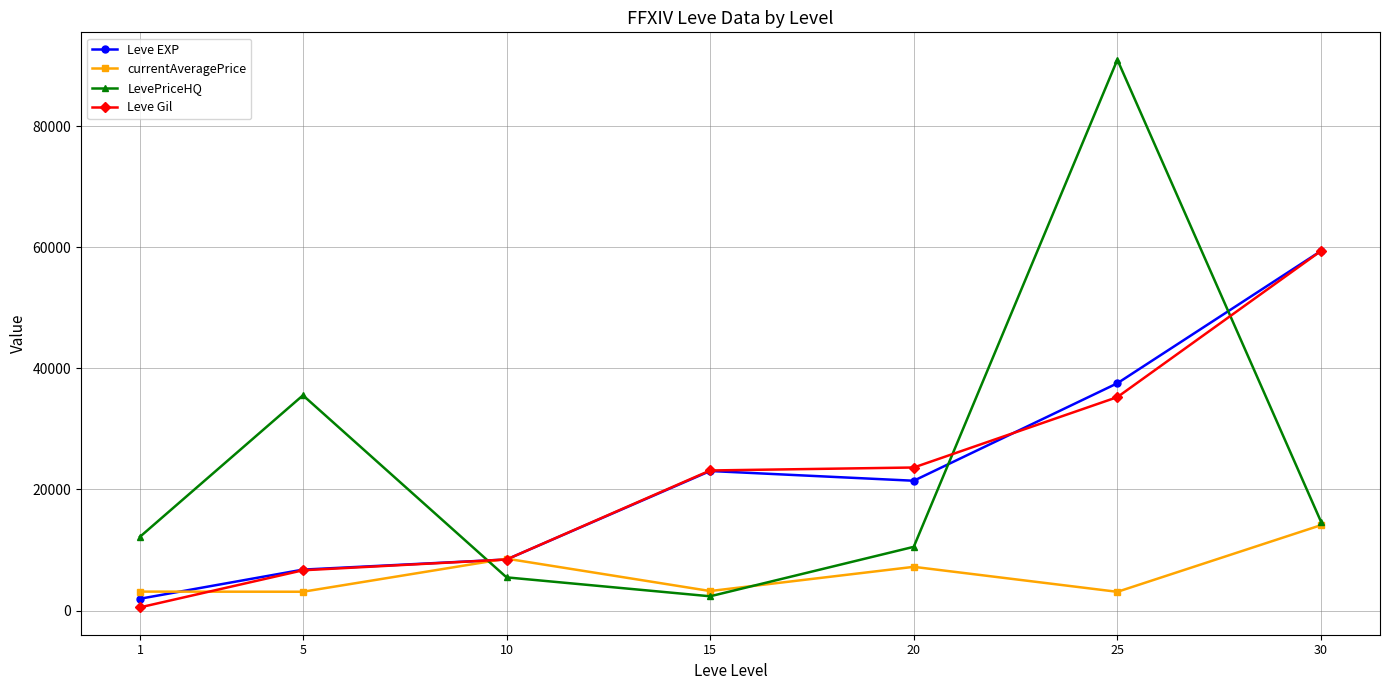

True or false: Leve EXP has a value of 21445 at 20.

True